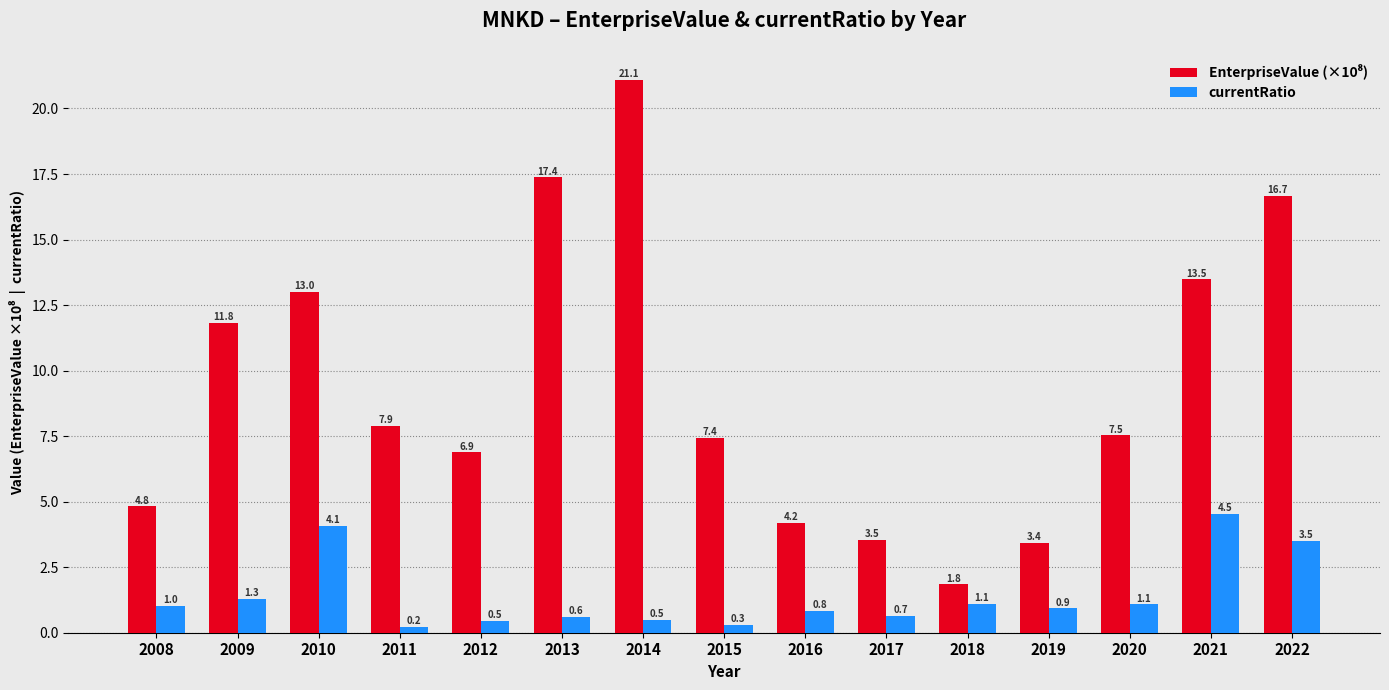

How many groups of bars are there?

15